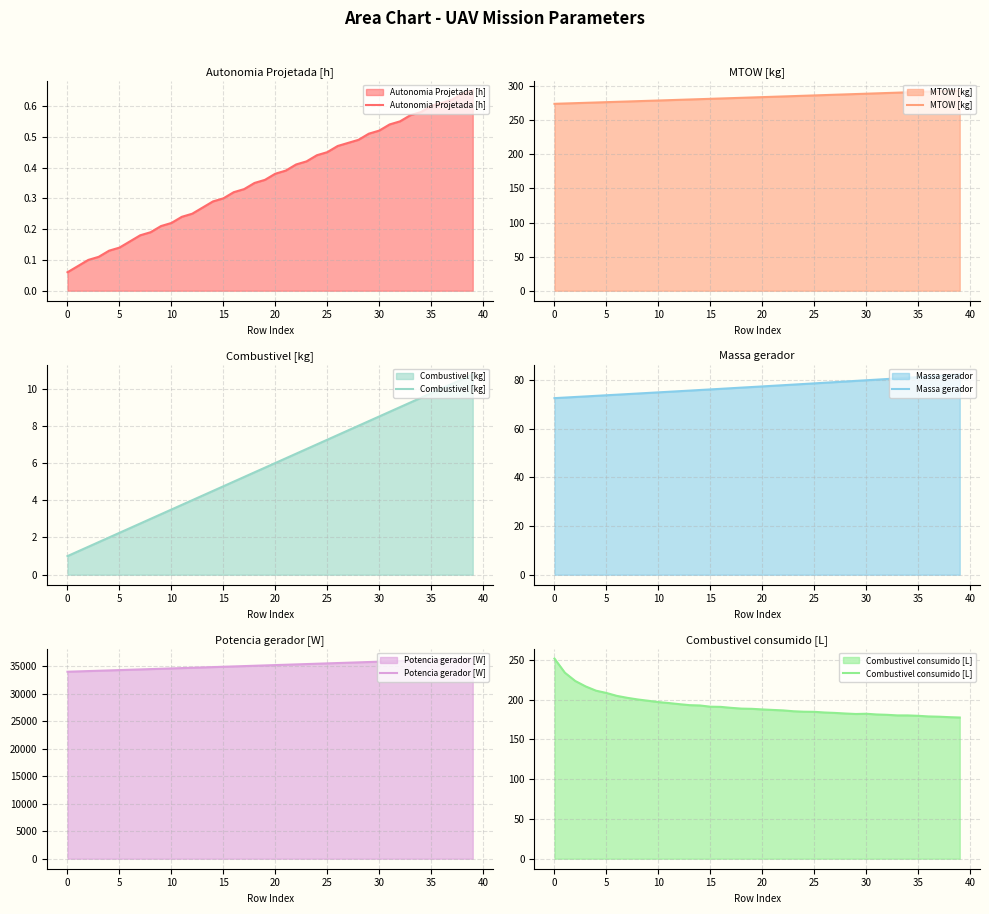

How many interior local valleys does the Combustivel consumido [L] series have?

1